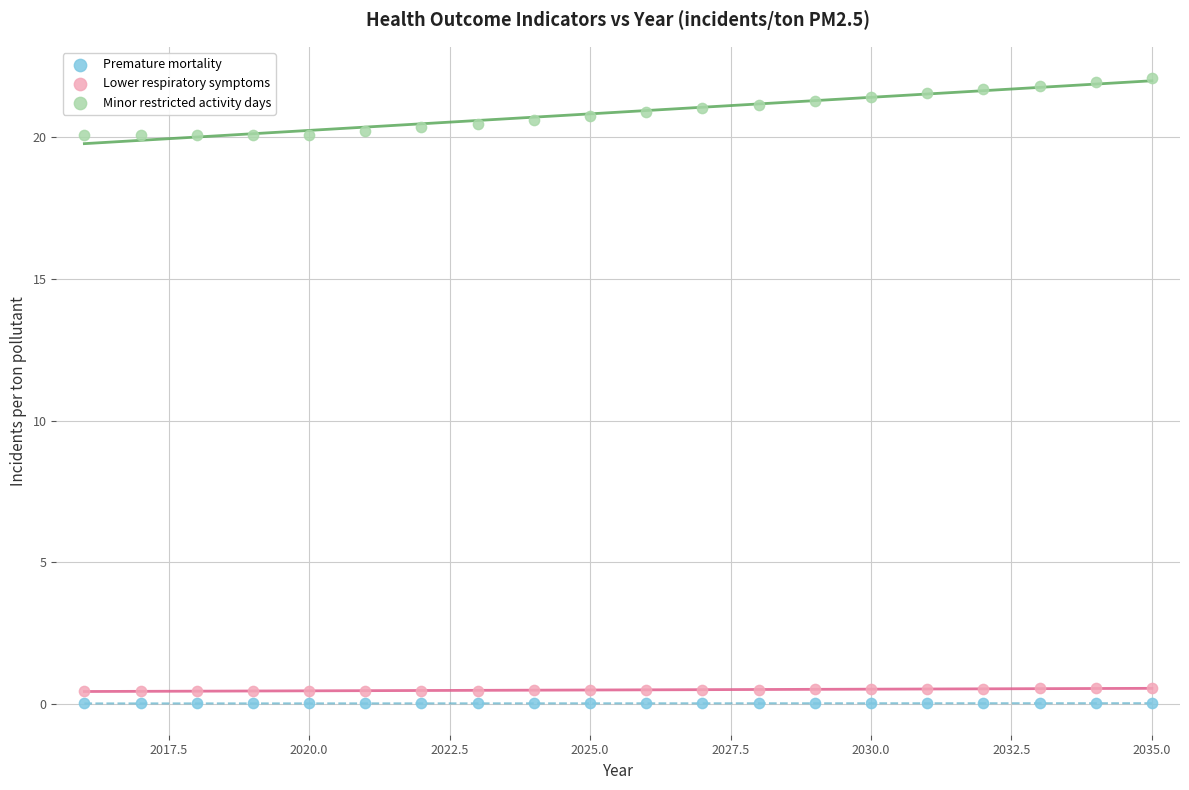

Which series contains the lowest Y value?

Premature mortality